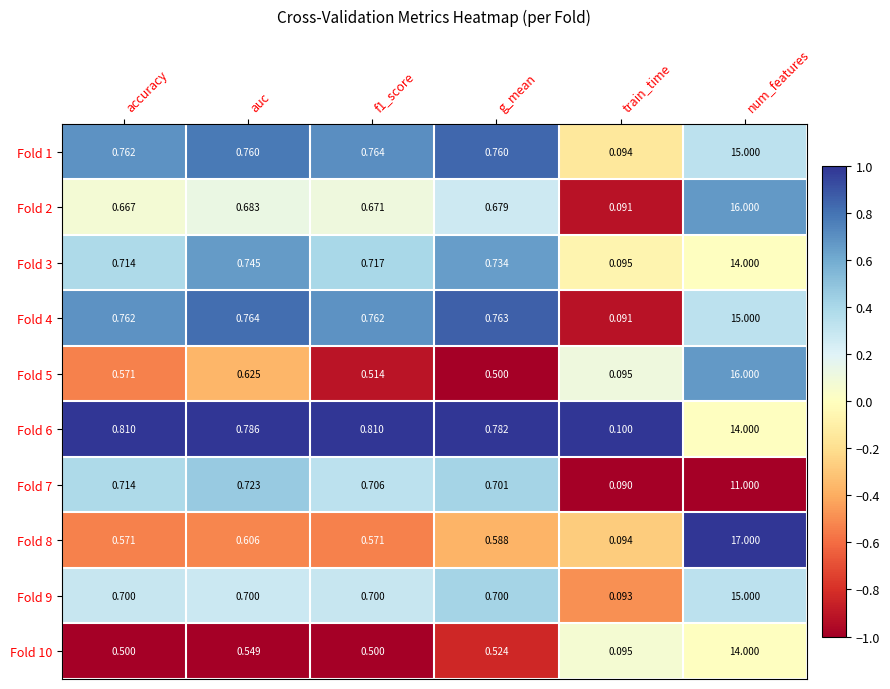

At how many categories does at least one series exceed 0?

6